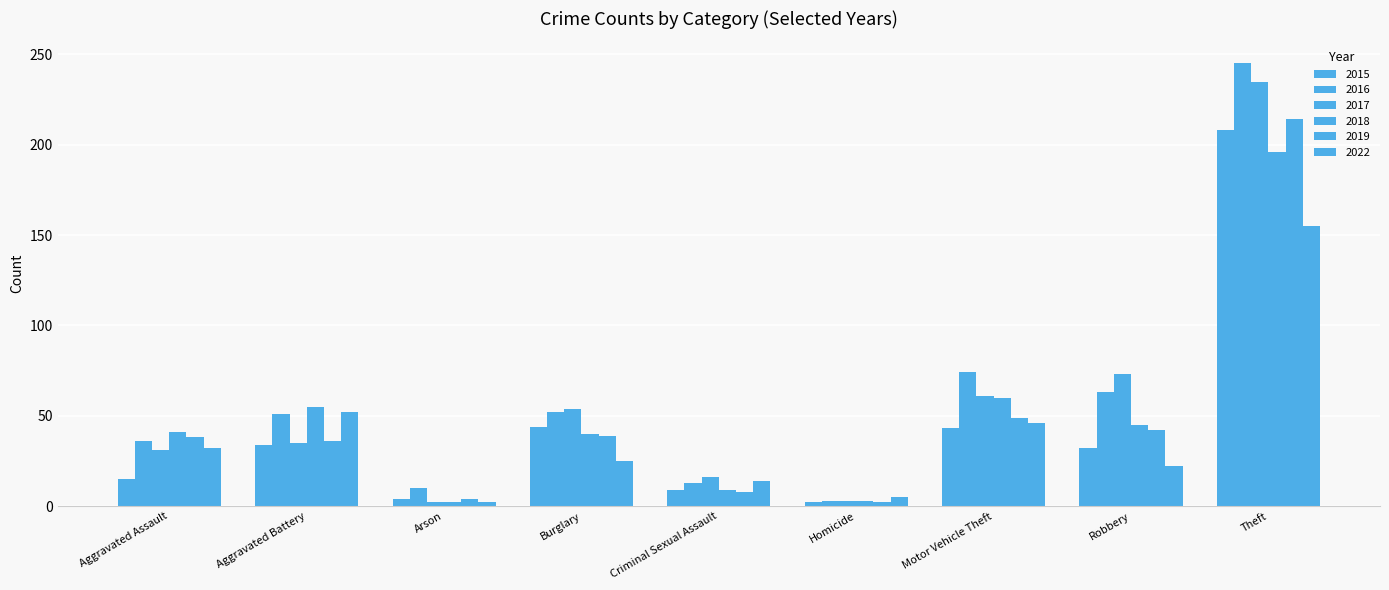

How many values in the 2018 series are below 41?

4